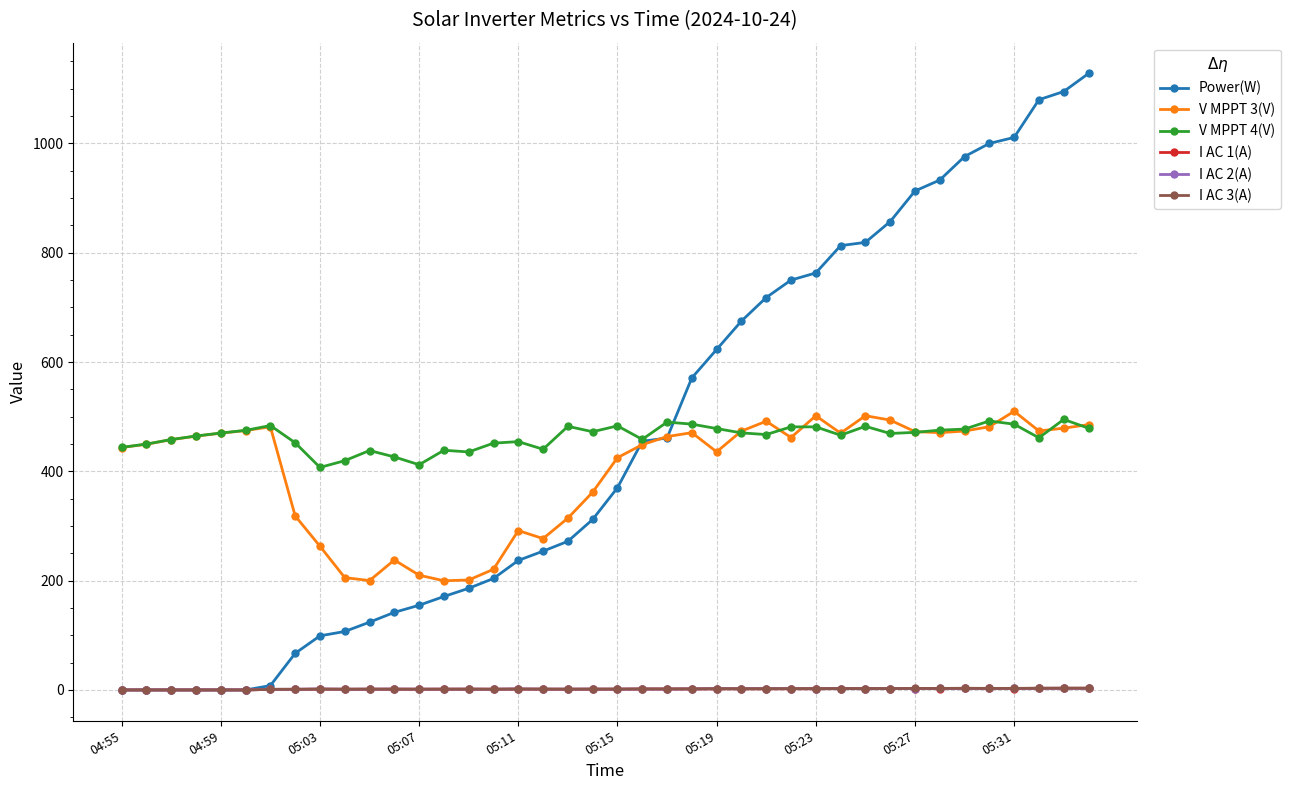

What are all the series names shown in the legend?

Power(W), V MPPT 3(V), V MPPT 4(V), I AC 1(A), I AC 2(A), I AC 3(A)